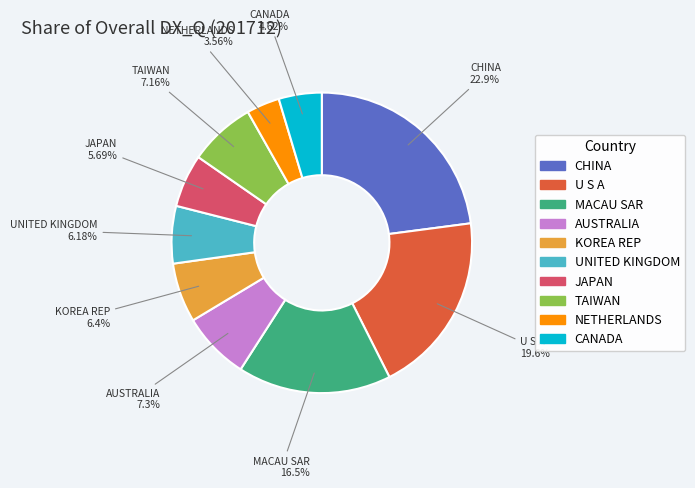

Is it true that JAPAN is 6% of the pie?

True